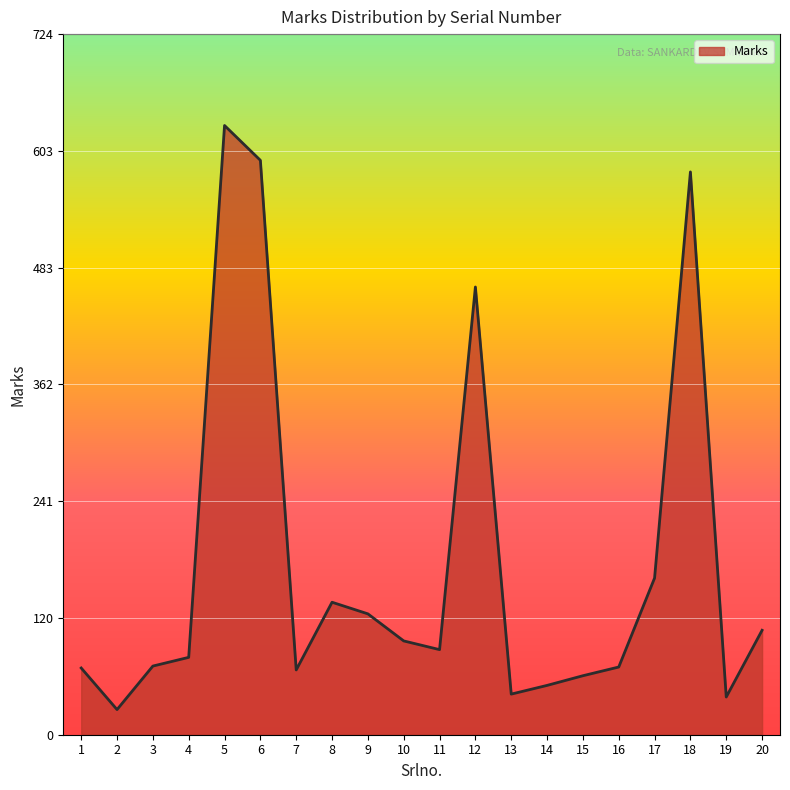

At which label is the value closest to 328?

12